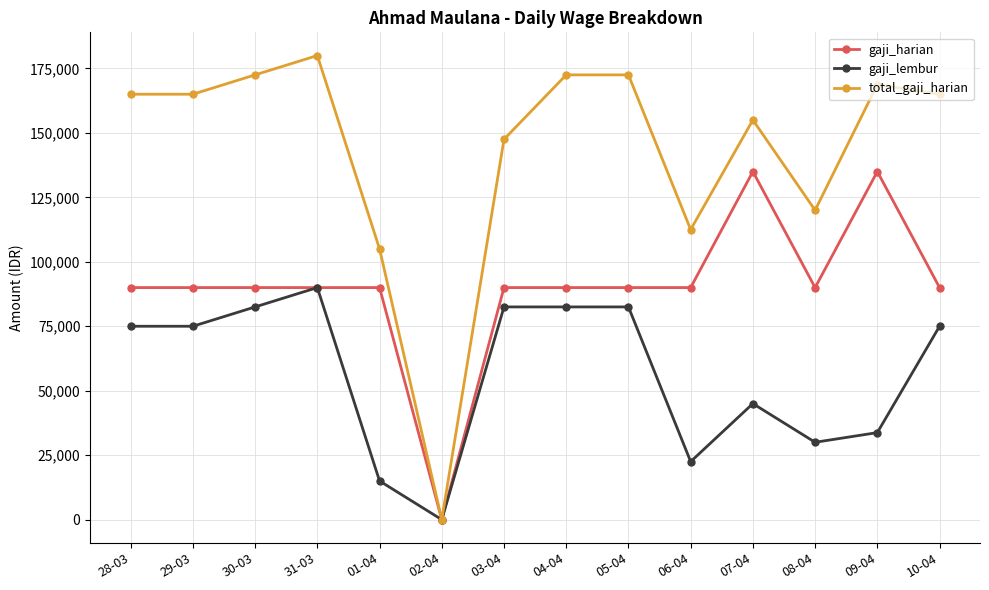

Which series has the largest total across all categories?

total_gaji_harian